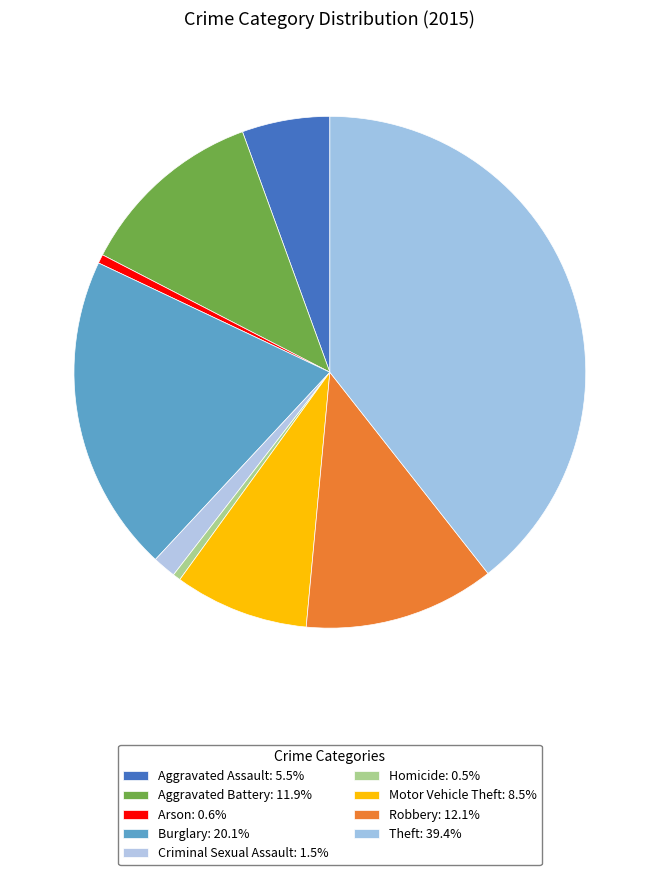

Which slice is the largest?

Theft